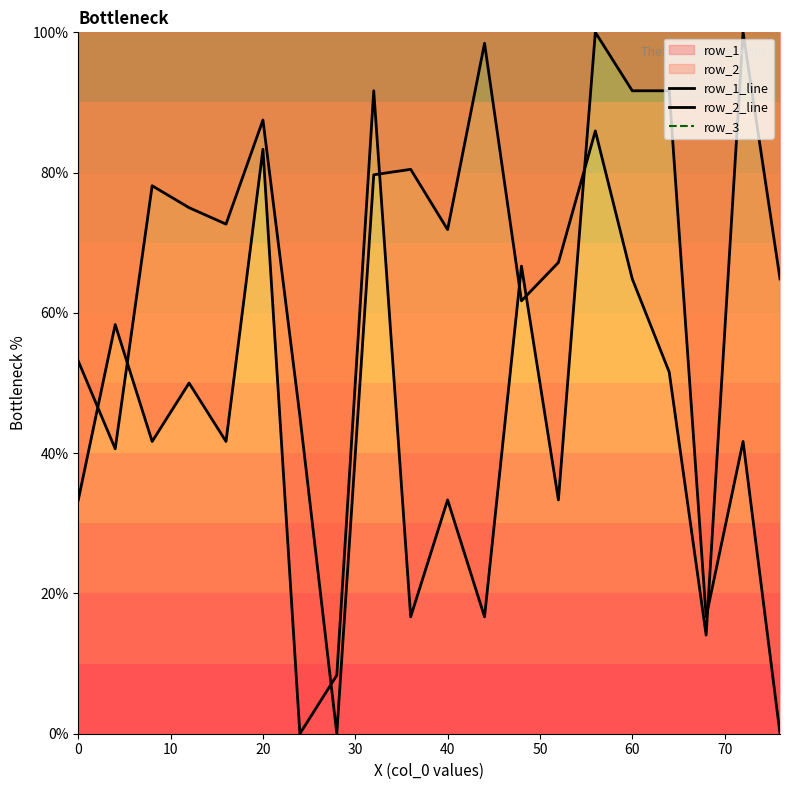

The value of row_1 at 28 is 8.3. True or false?

True